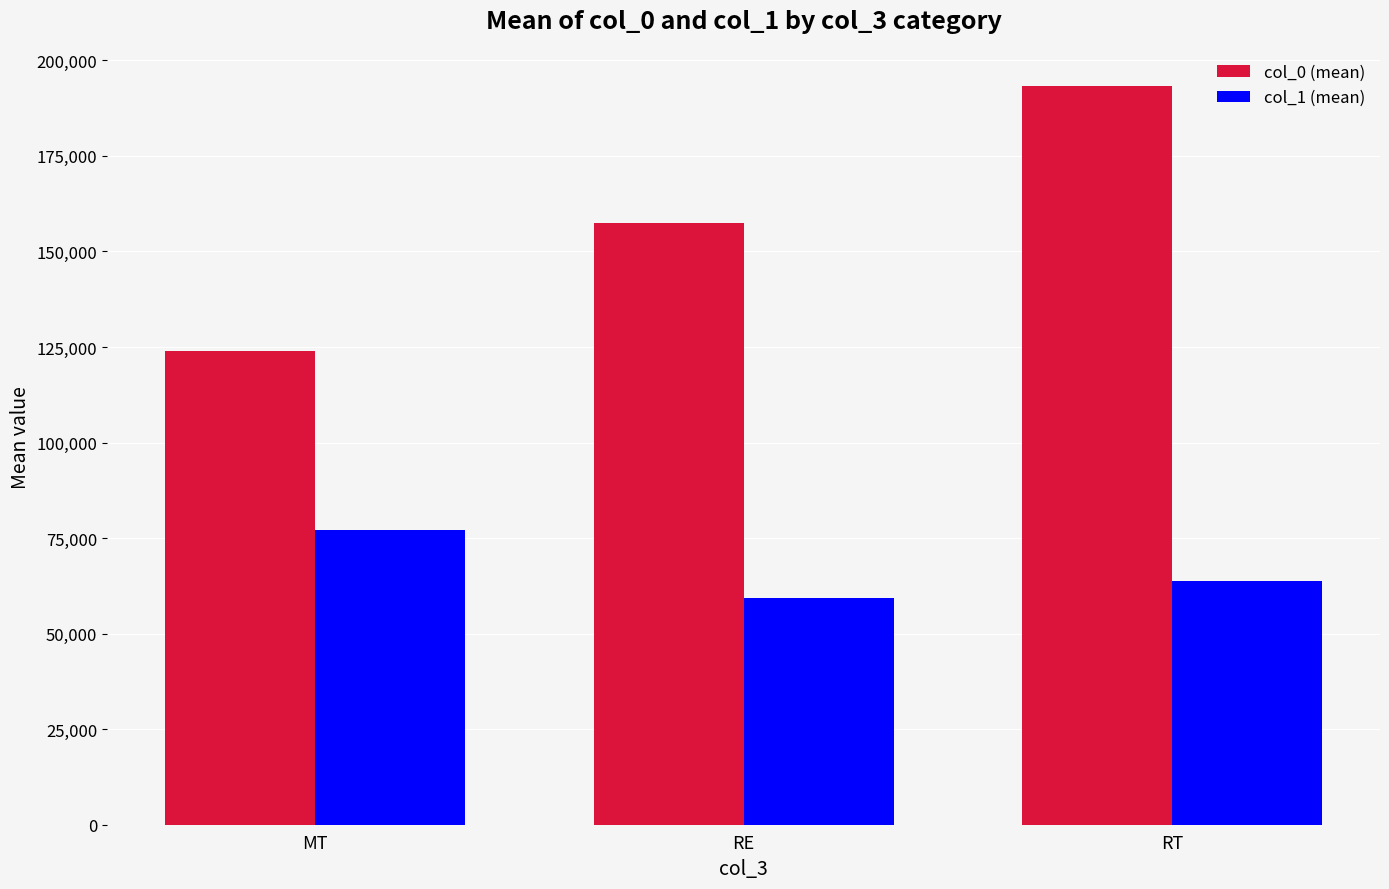

List the labels in order of col_1 (mean) value, smallest first.

RE, RT, MT